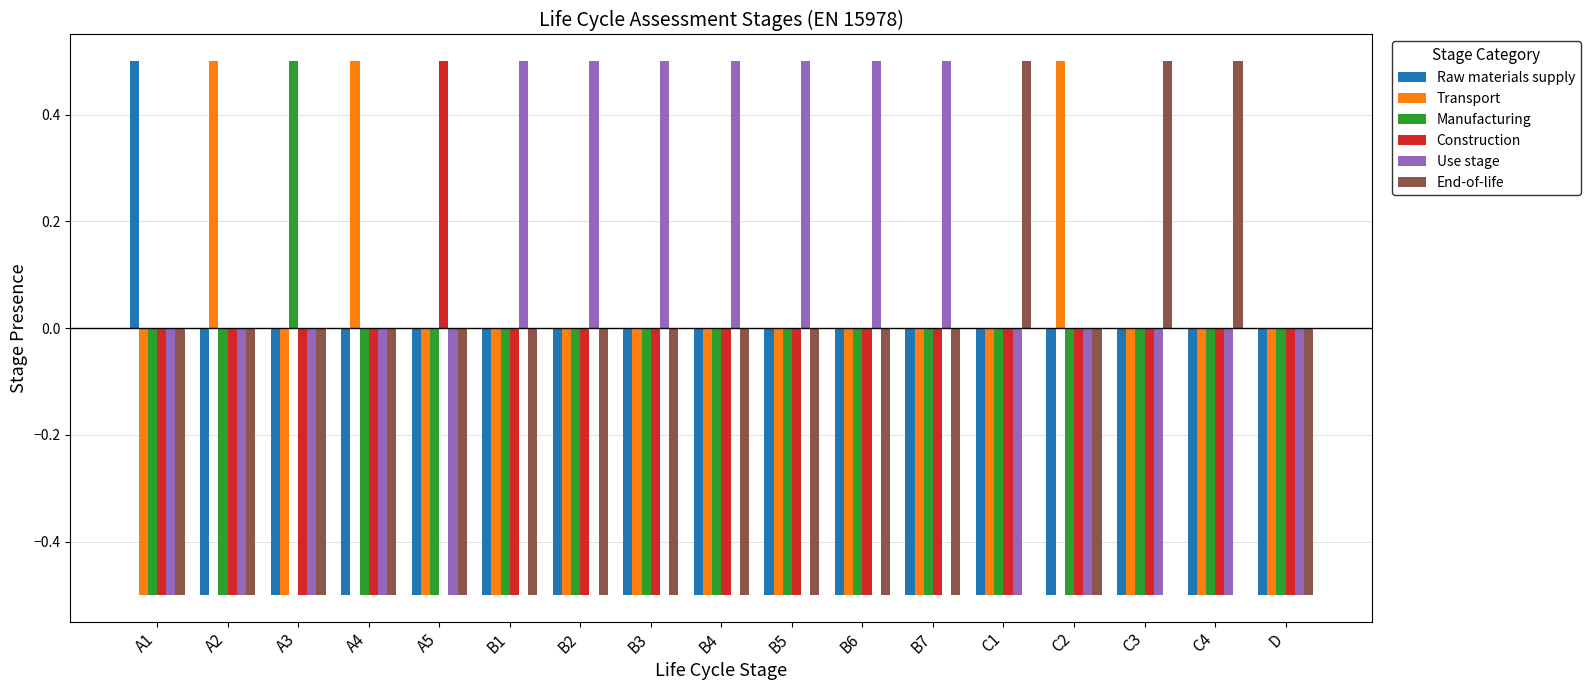

What is the maximum value for Use stage?

0.5